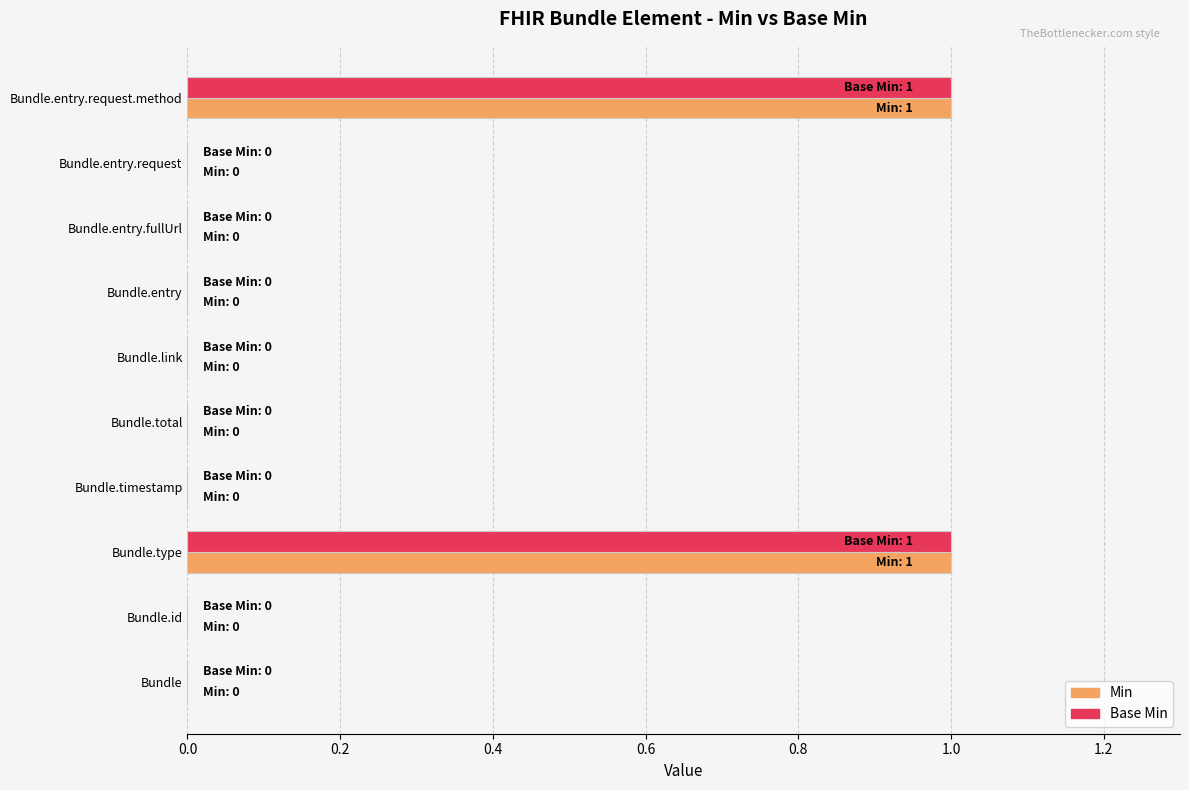

True or false: Base Min has a value of 1 at Bundle.type.

True